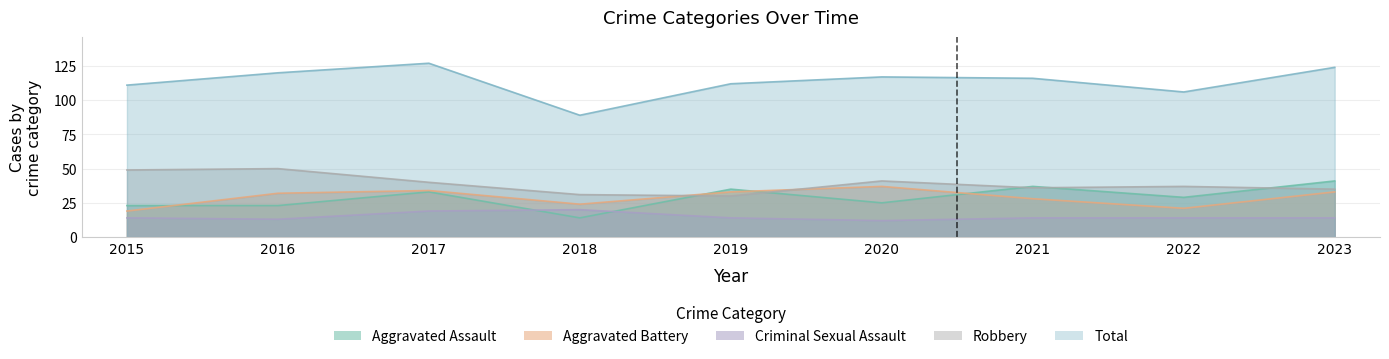

True or false: Aggravated Battery has a value of 34 at 2017.

True